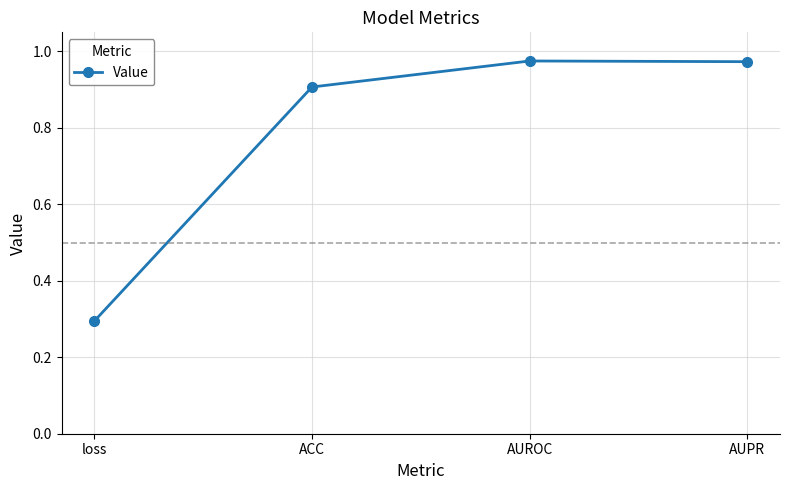

What is the label of the 4th point from the right?

loss